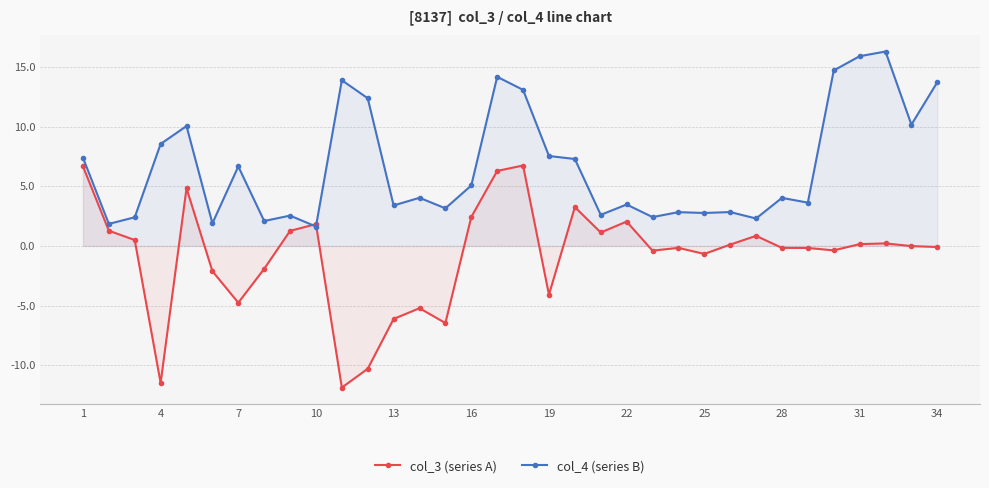

What is the difference between the col_4 (series B) values at 16 and 22?

1.6